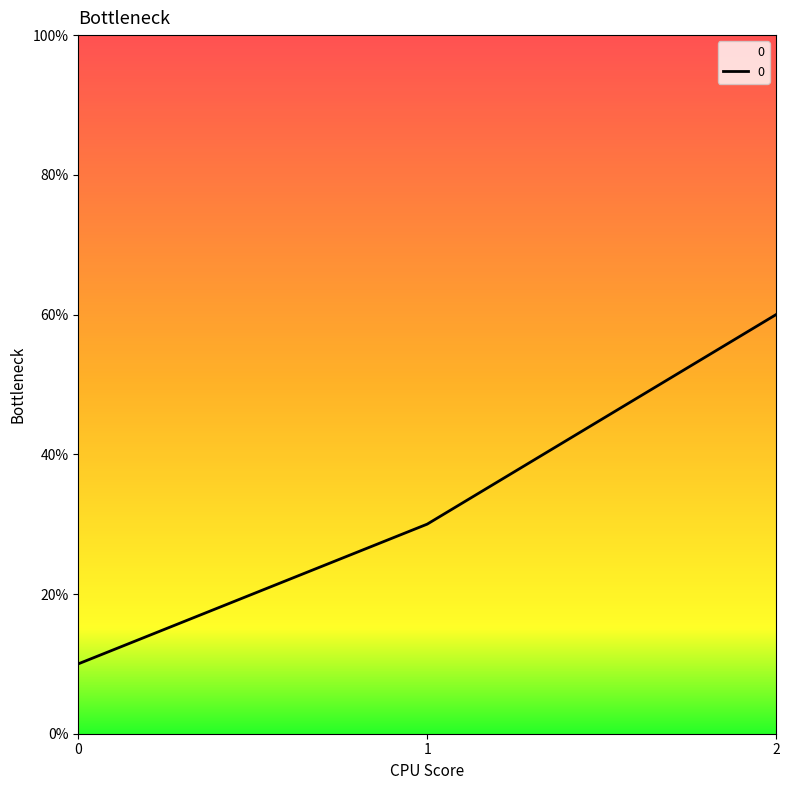

The chart shows a value of 50 at 1. True or false?

False